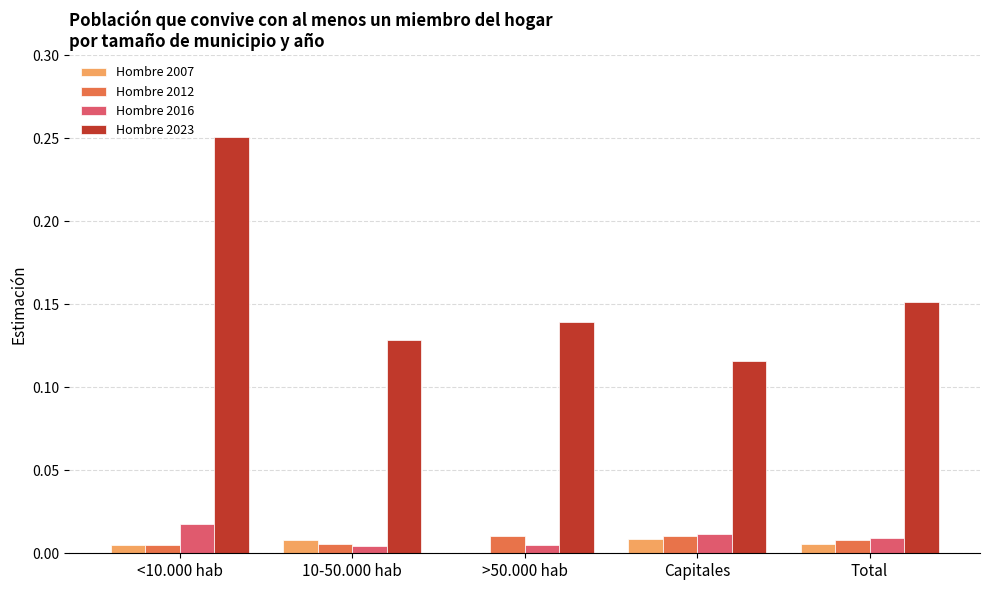

What are all the series names shown in the legend?

Hombre 2007, Hombre 2012, Hombre 2016, Hombre 2023